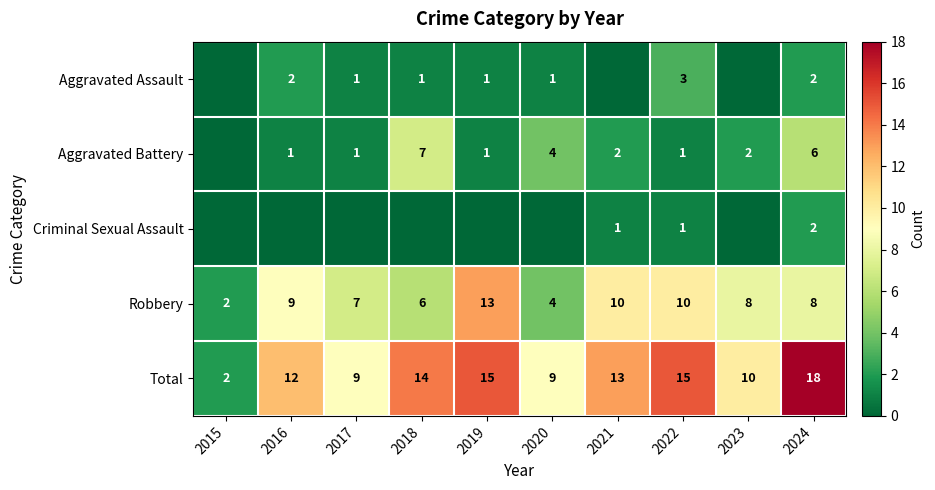

Is it true that Aggravated Battery equals 2 at 2016?

False